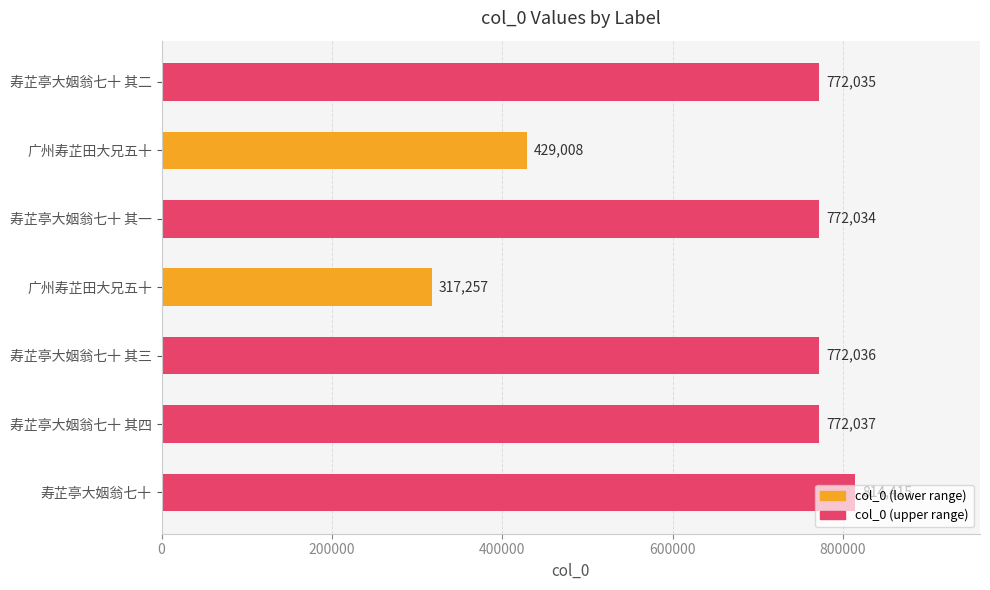

How many bars are there in total?

7